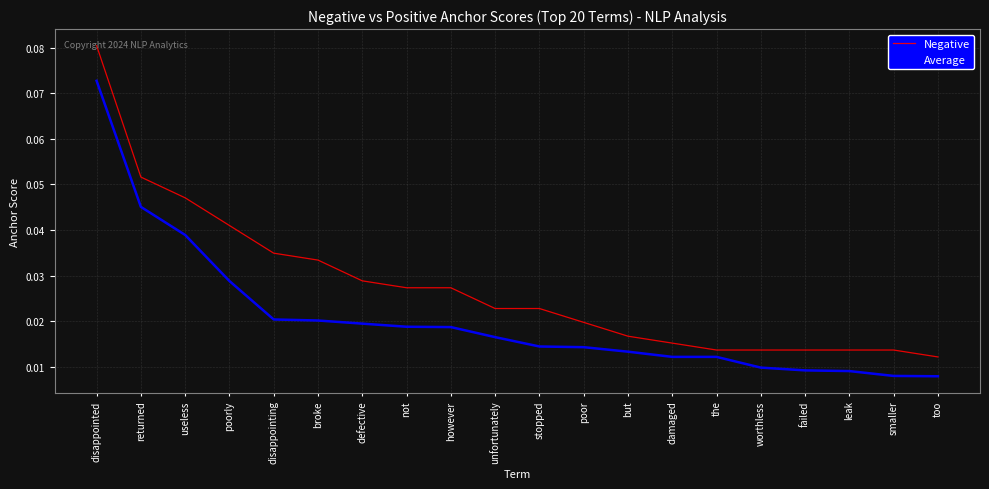

True or false: Average and Negative cross at least once.

False